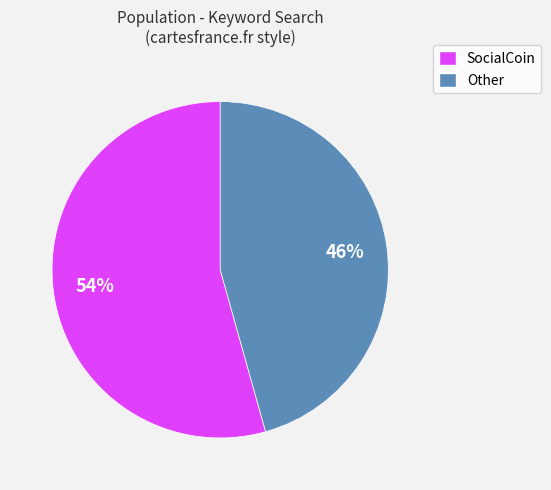

Rank the categories by value from highest to lowest.

SocialCoin, Other